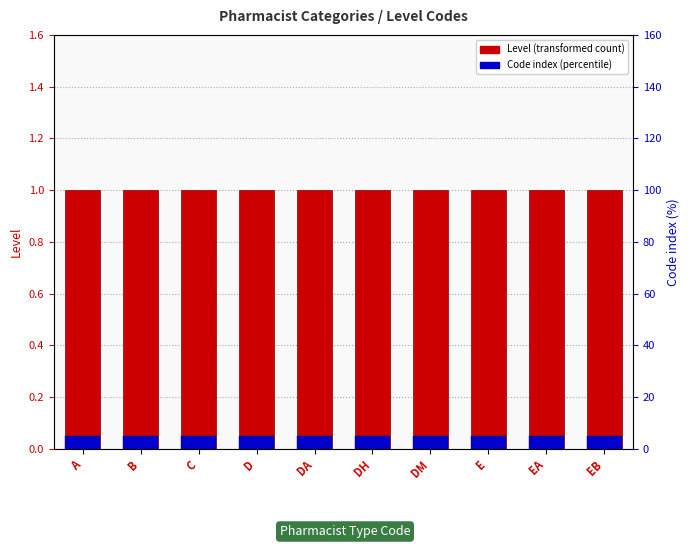

List the series in order of their overall mean, highest first.

Level, Code index